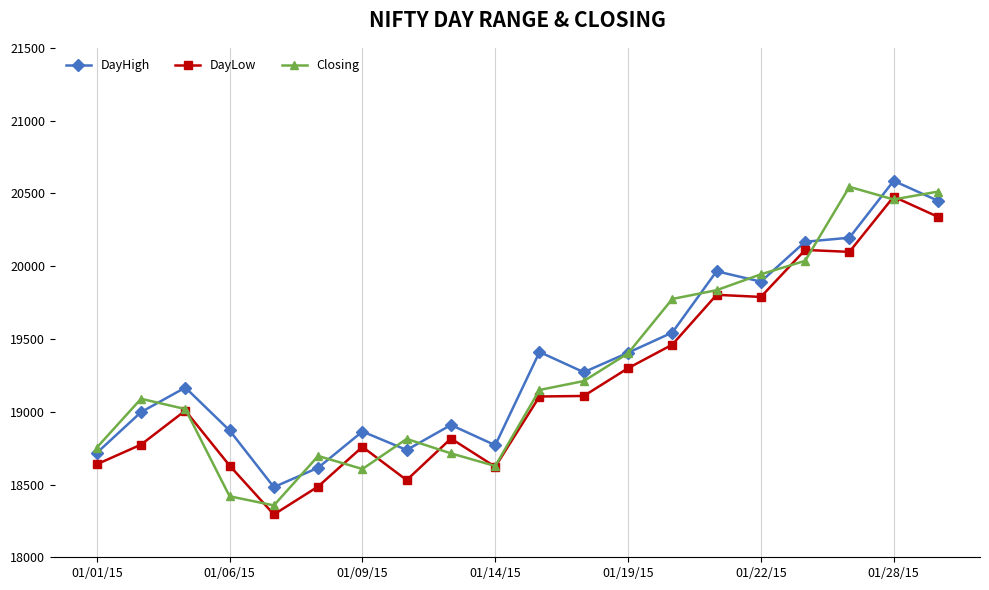

True or false: Closing has more than 0 points higher than both neighbors.

True